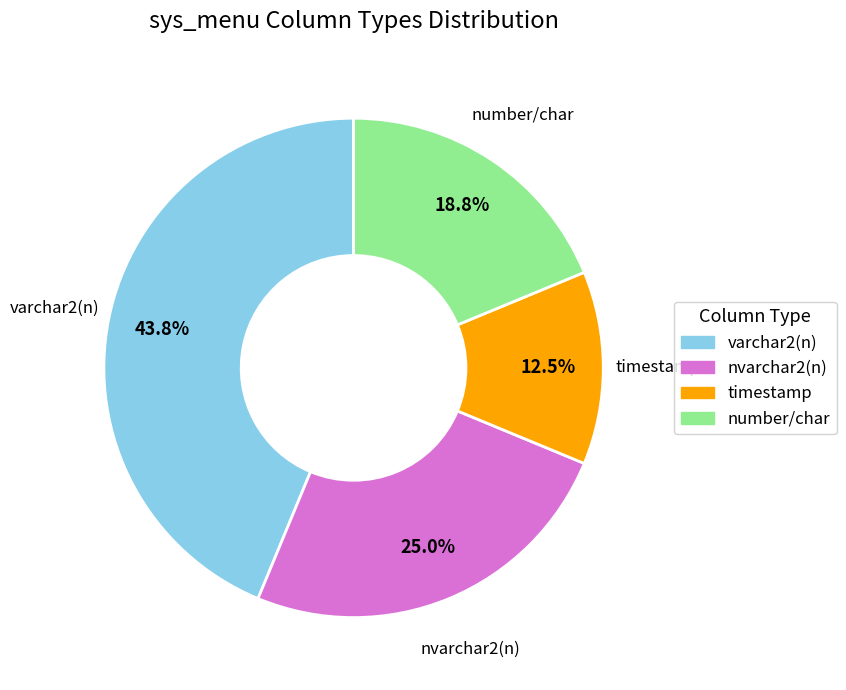

Is there a majority slice in this chart?

No